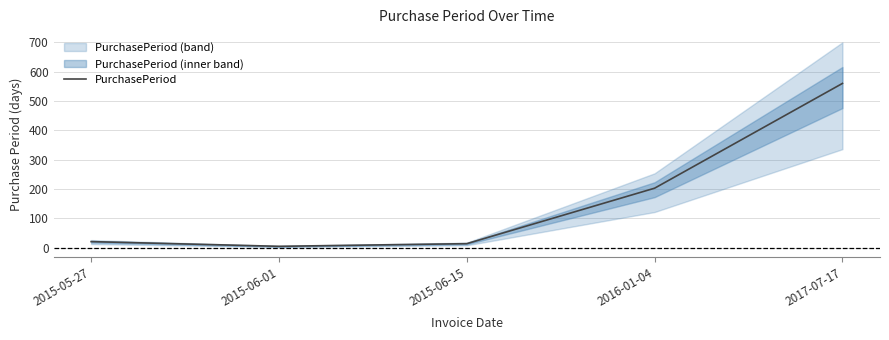

Reading left to right, what are all the values shown in this chart?

2015-05-27=21	2015-06-01=5	2015-06-15=14	2016-01-04=203	2017-07-17=560